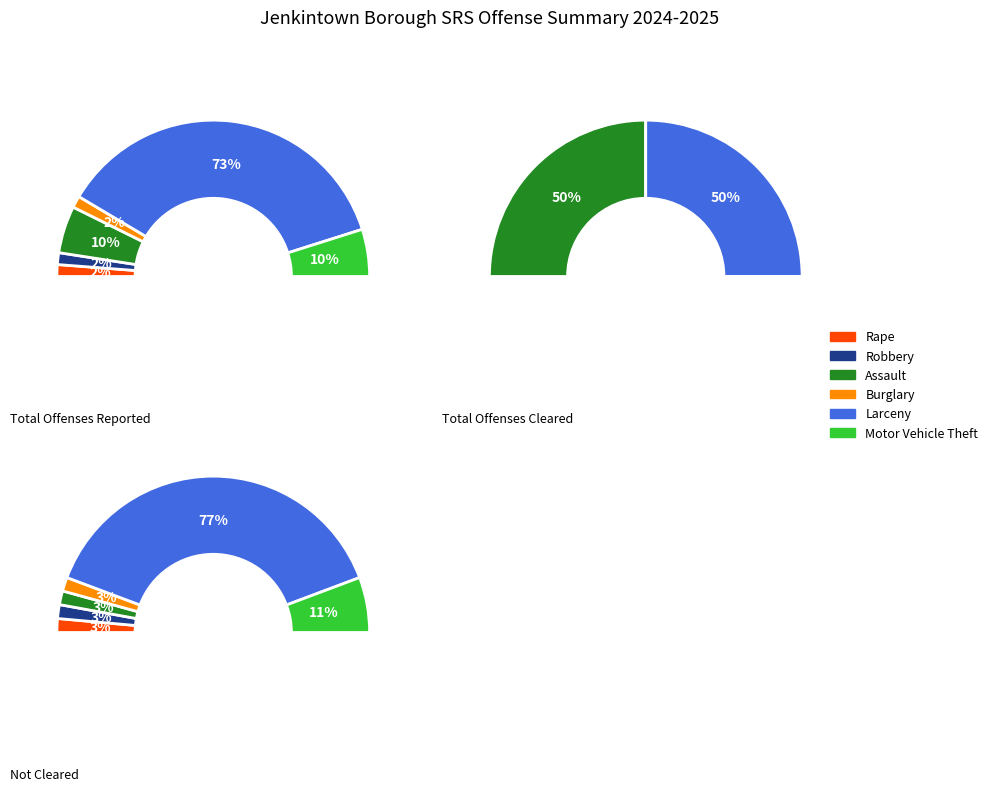

Rank the categories by value from lowest to highest.

Rape, Robbery, Burglary, Assault, Motor Vehicle Theft, Larceny